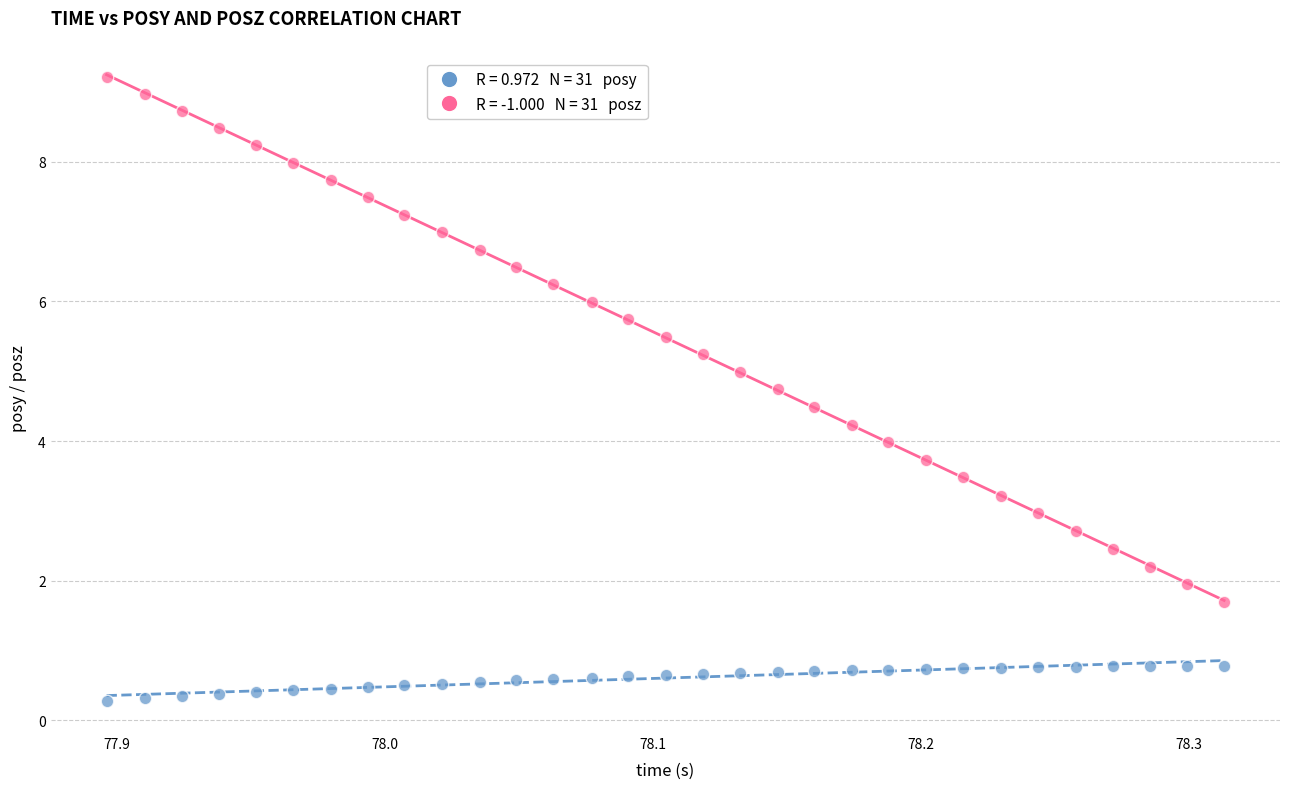

Across all data points, what is the range of Y values (max minus min)?

8.9